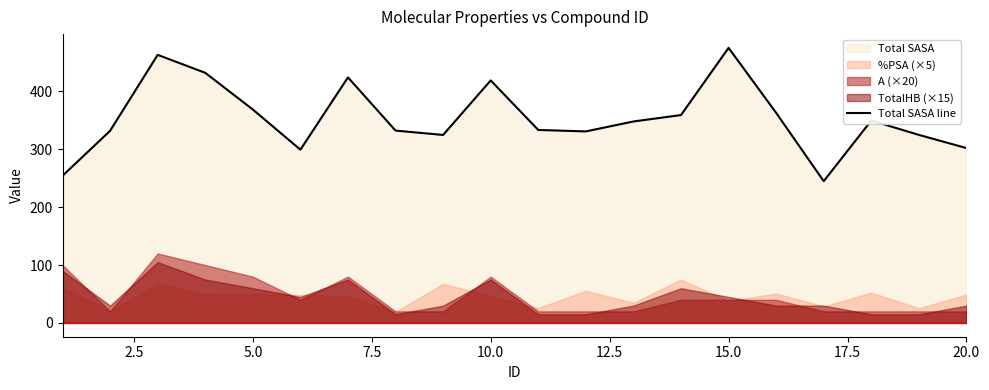

Reading left to right, extract all data points from this chart.

254.1	331.7	462.9	431.8	368.5	299.1	423.9	332.1	324.6	418.7	333.2	330.7	347.8	358.9	474.9	362.7	244.8	349.5	324.7	301.9